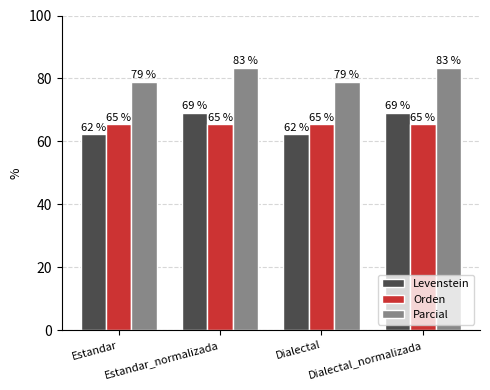

What is the total value across all series at Dialectal_normalizada?

217.8